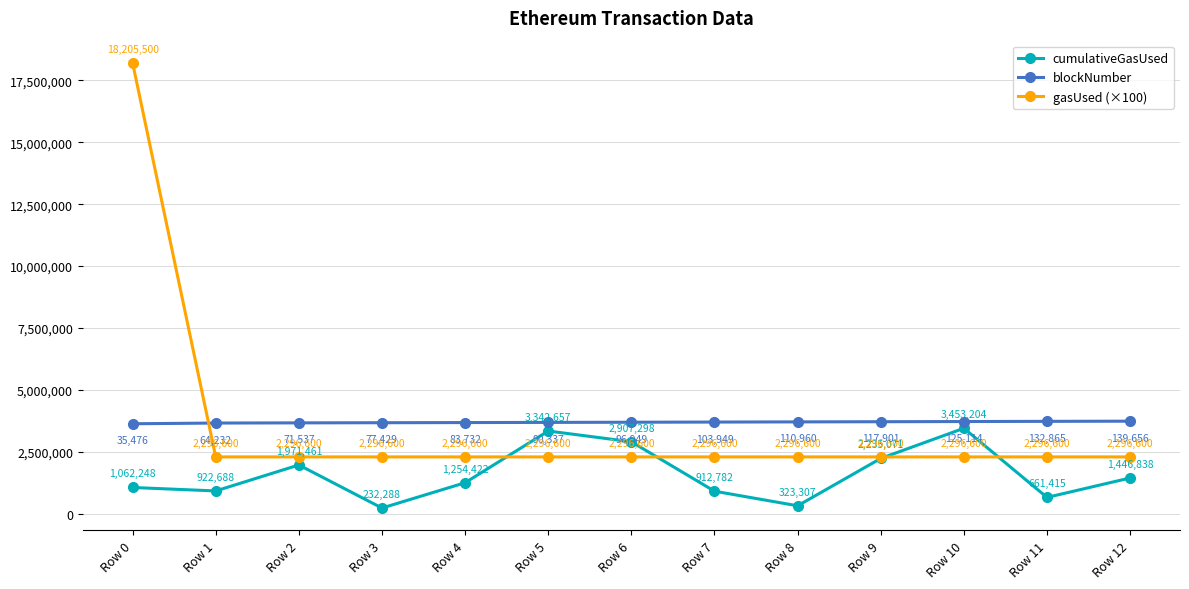

Reading left to right, what are all the values shown in this chart?

cumulativeGasUsed: 1062248	922688	1971461	232288	1254422	3342657	2907298	912782	323307	2235071	3453204	661415	1446838
blockNumber: 3635476	3664232	3671537	3677429	3683732	3690337	3696949	3703949	3710960	3717901	3725114	3732865	3739656
gasUsed (×100): 18205500	2296600	2296600	2296600	2296600	2296600	2296600	2296600	2296600	2296600	2296600	2296600	2296600